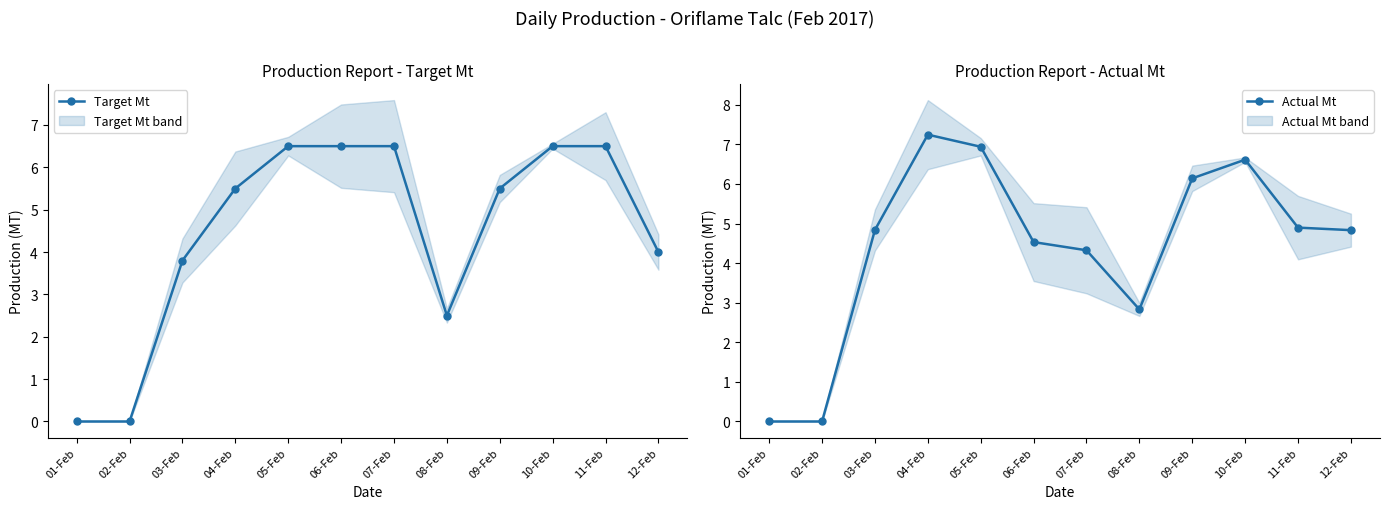

What is the sum of all Target Mt values?

53.8